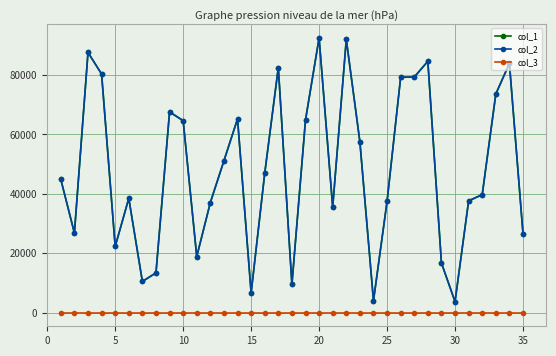

Is this an area chart (filled region under the line)?

No